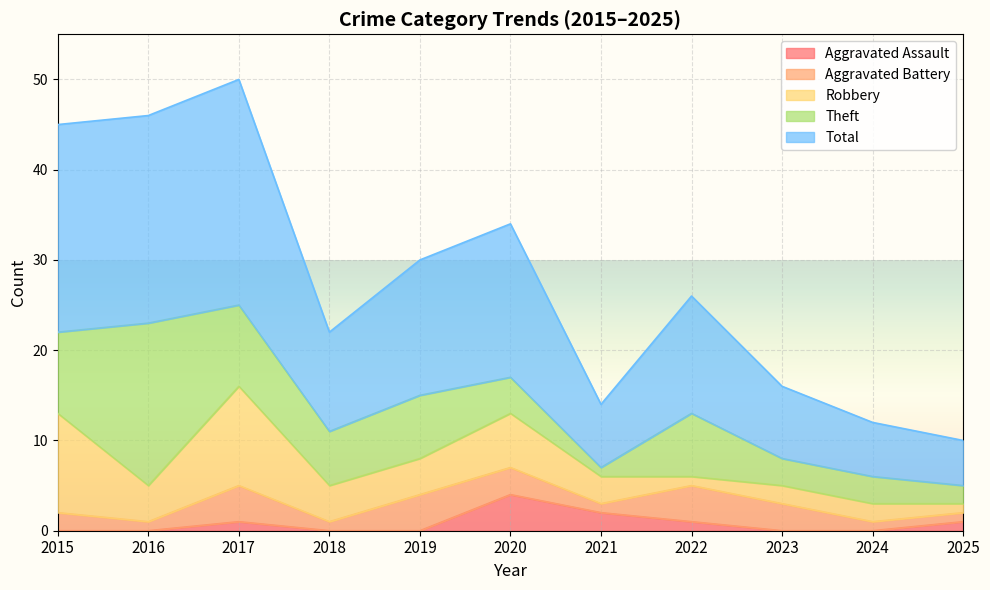

Where do Robbery and Aggravated Battery first cross each other?

2021 and 2022